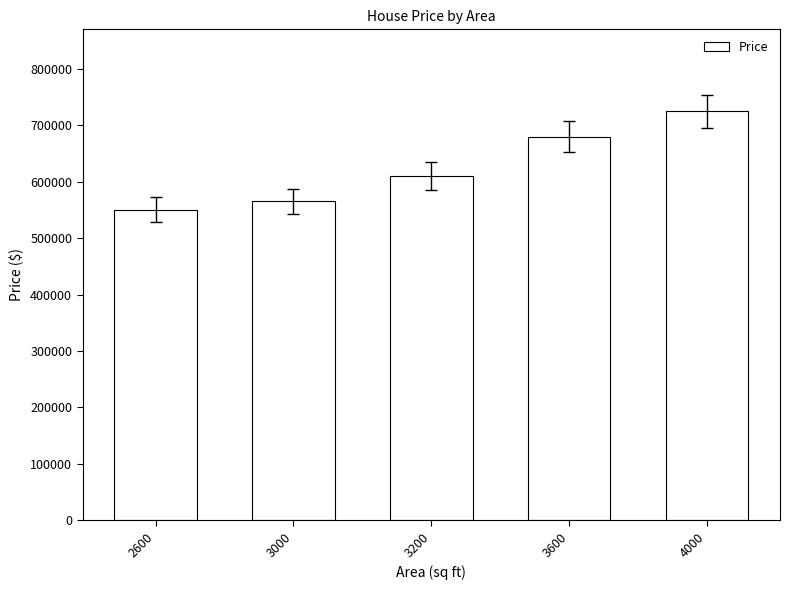

True or false: the data shows 965348 at 3200.

False